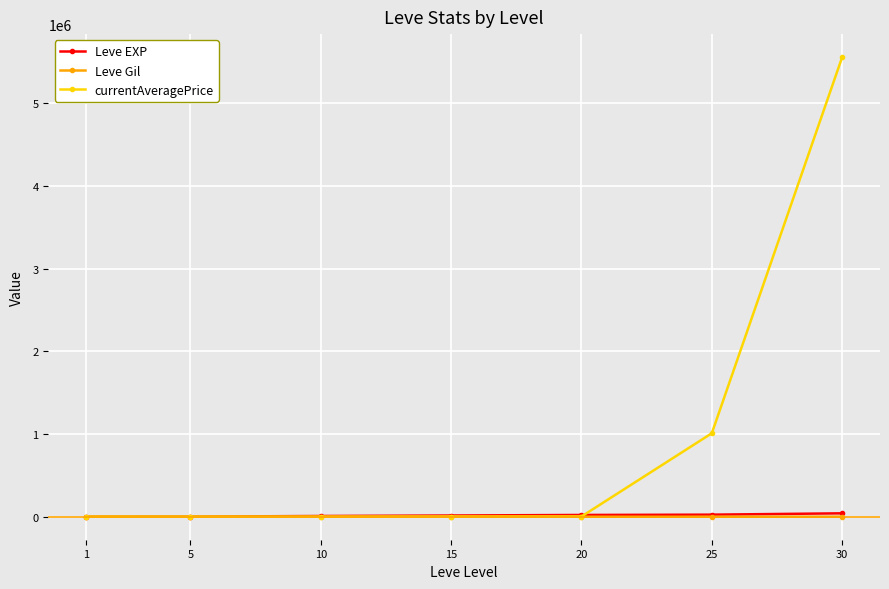

How many categories are shown in the chart?

7